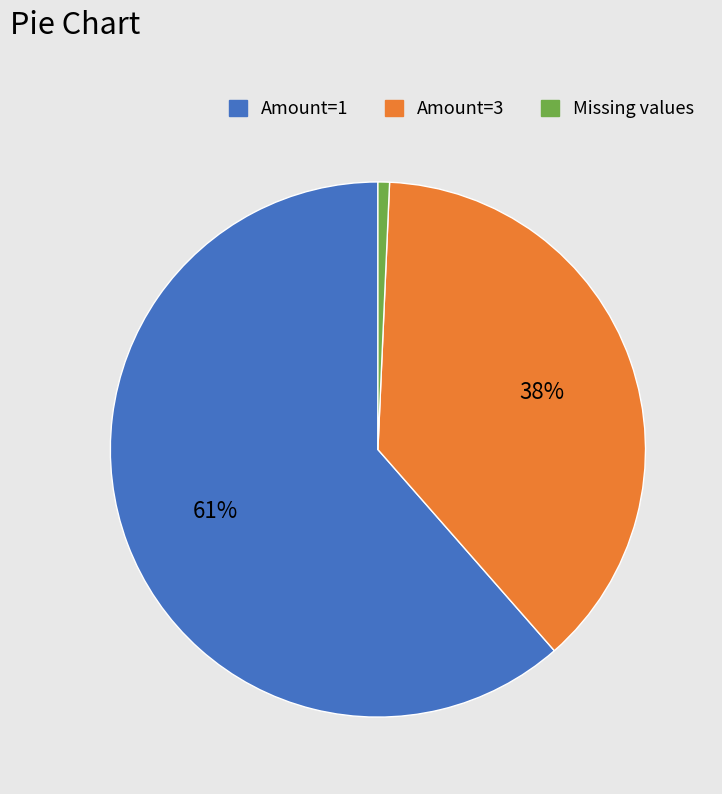

Does any single category account for the majority?

Yes